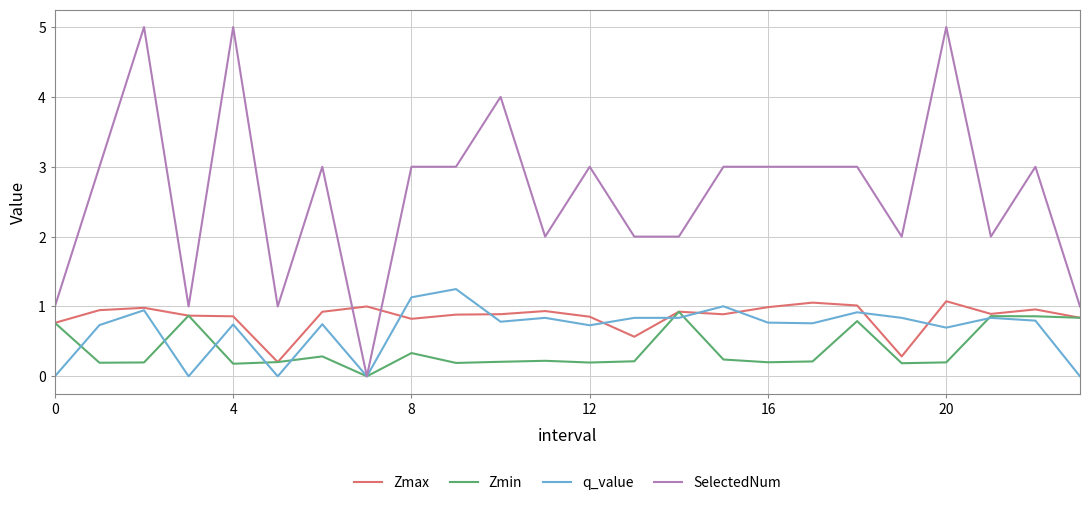

True or false: Zmax and SelectedNum intersect in this chart.

True